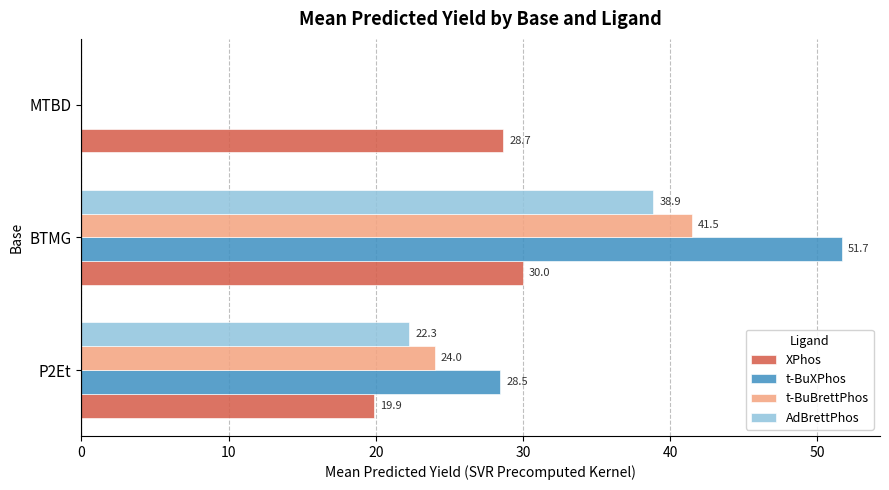

Between BTMG and MTBD, which series saw the biggest shift?

t-BuXPhos